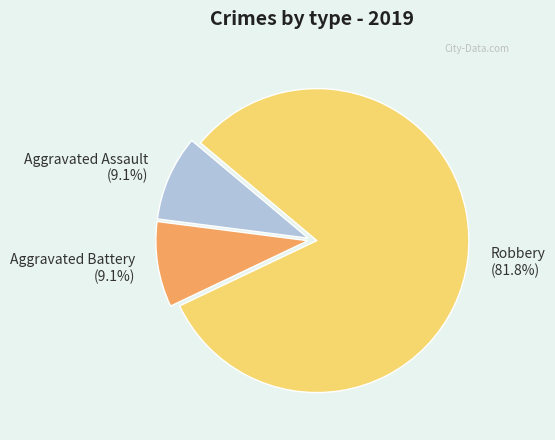

How many slices are in this pie chart?

3